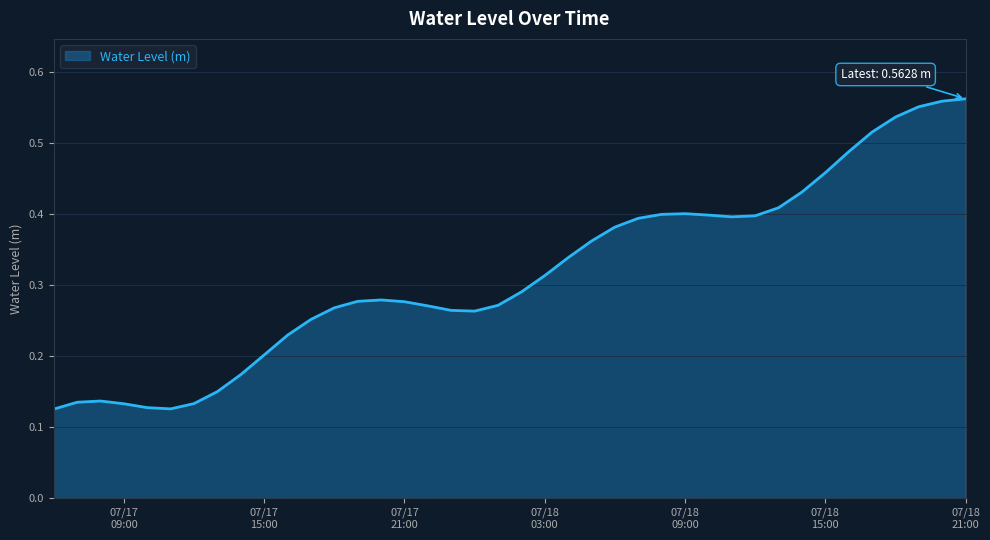

Does the chart display data point markers on the line(s)?

No